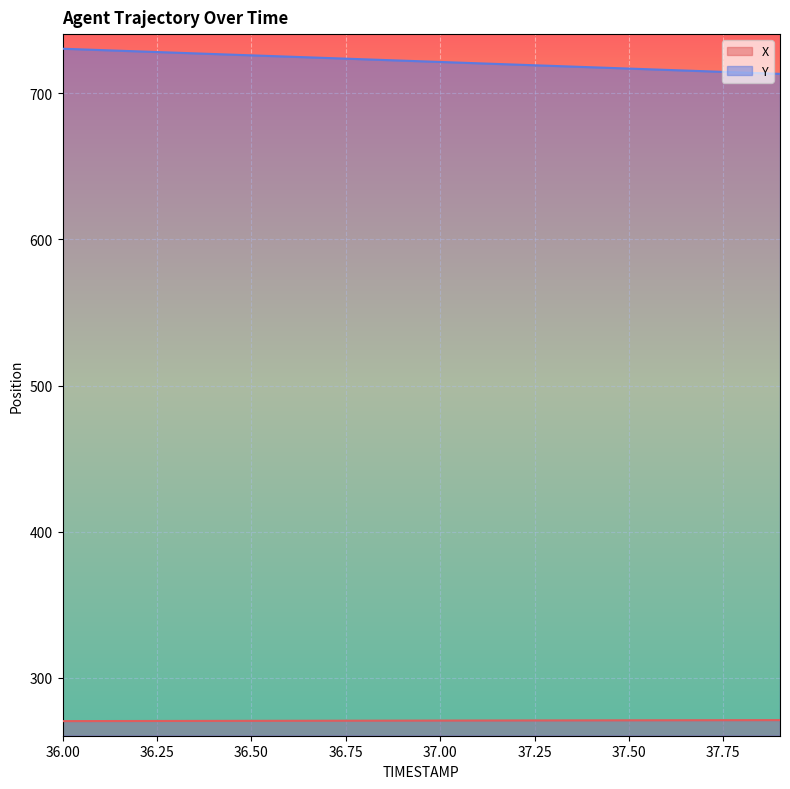

Reading right to left, list all the values displayed in this chart.

X: 37.9=271.2	37.8=271.1	37.7=271.1	37.6=271.1	37.5=271.0	37.4=271.0	37.3=271.0	37.2=270.9	37.1=270.9	37.0=270.9	36.9=270.8	36.8=270.8	36.7=270.8	36.6=270.7	36.5=270.7	36.4=270.6	36.3=270.6	36.2=270.6	36.1=270.5	36.0=270.5
Y: 37.9=713.3	37.8=714.2	37.7=715.1	37.6=716.0	37.5=716.9	37.4=717.8	37.3=718.7	37.2=719.6	37.1=720.5	37.0=721.4	36.9=722.3	36.8=723.2	36.7=724.2	36.6=725.1	36.5=726.0	36.4=726.9	36.3=727.8	36.2=728.7	36.1=729.6	36.0=730.5